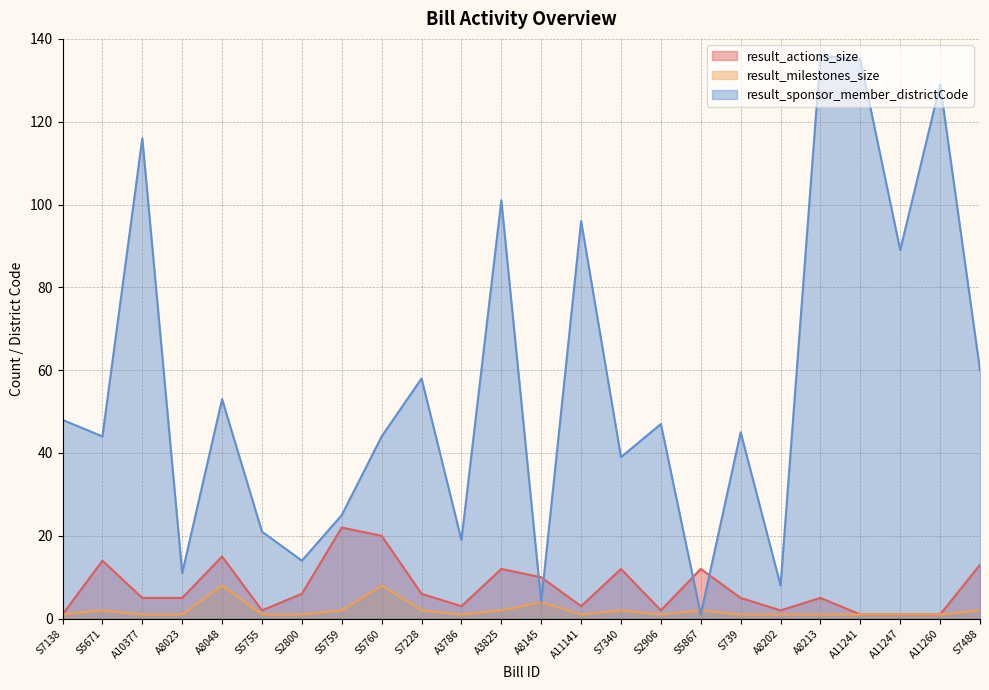

At A10377, list the series in order from smallest to largest.

result_milestones_size, result_actions_size, result_sponsor_member_districtCode